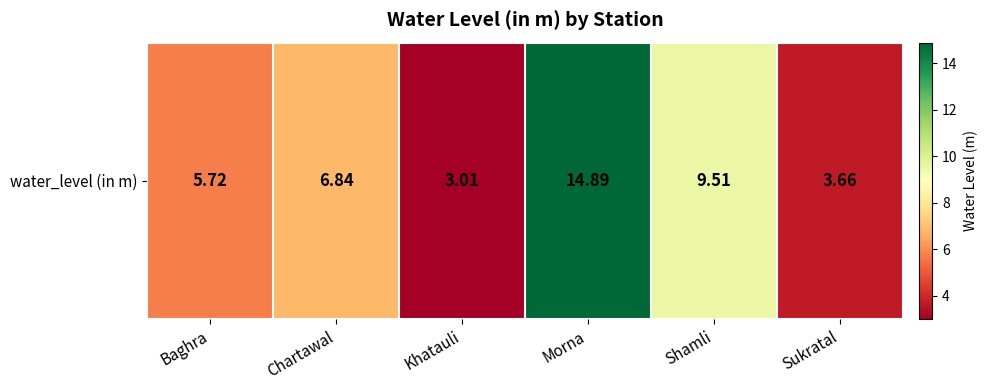

Rank the categories by value from lowest to highest.

Khatauli, Sukratal, Baghra, Chartawal, Shamli, Morna